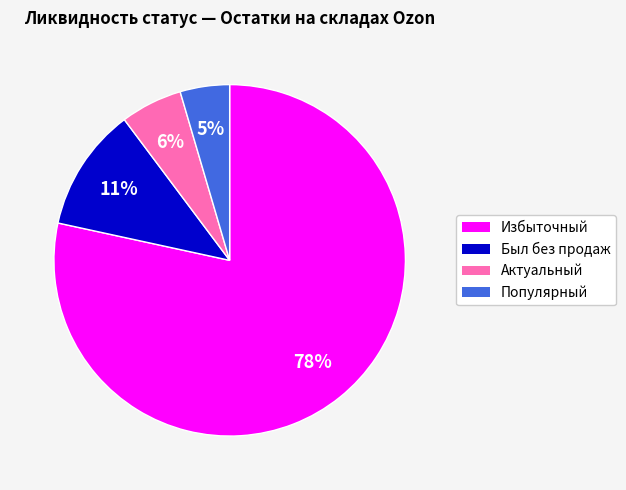

Between Был без продаж and Избыточный, which is larger?

Избыточный